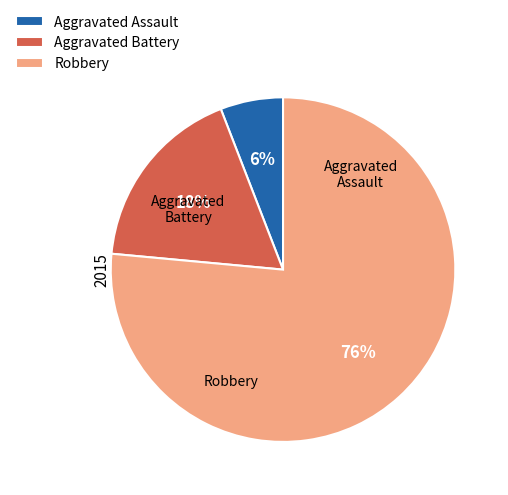

Is Aggravated Battery the majority of the pie?

No